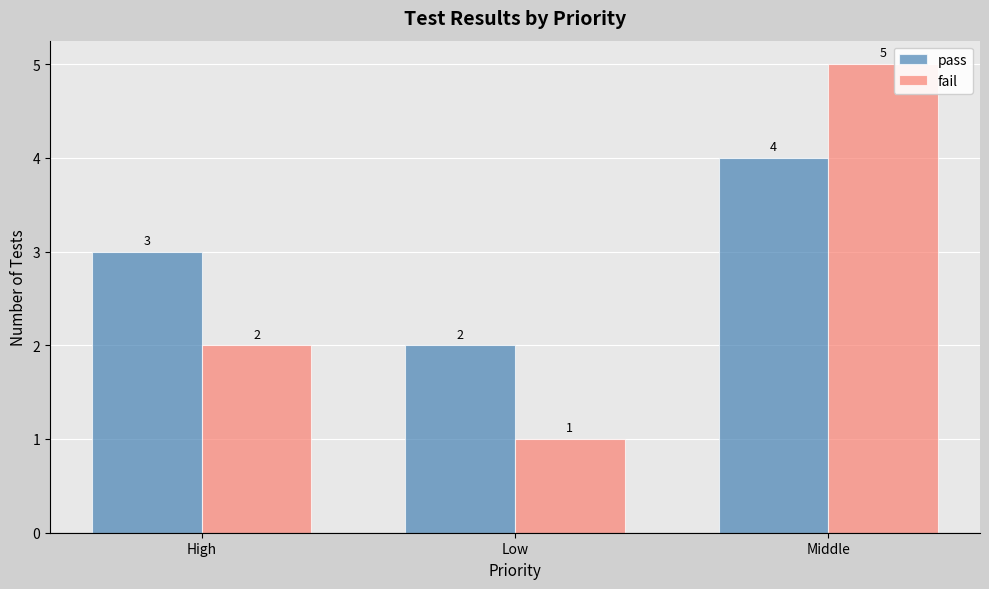

How many bars are there in total?

6